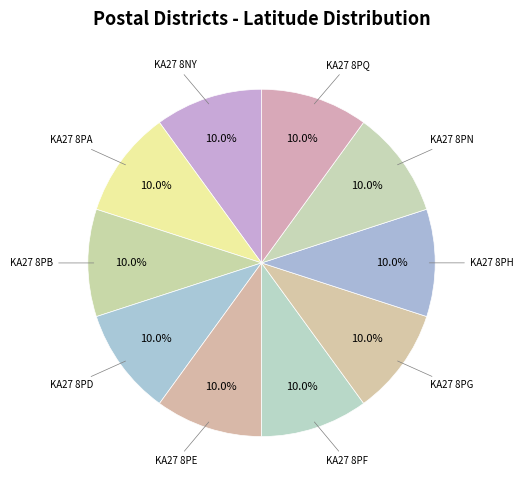

To the nearest percent, what portion does KA27 8PN represent?

10%